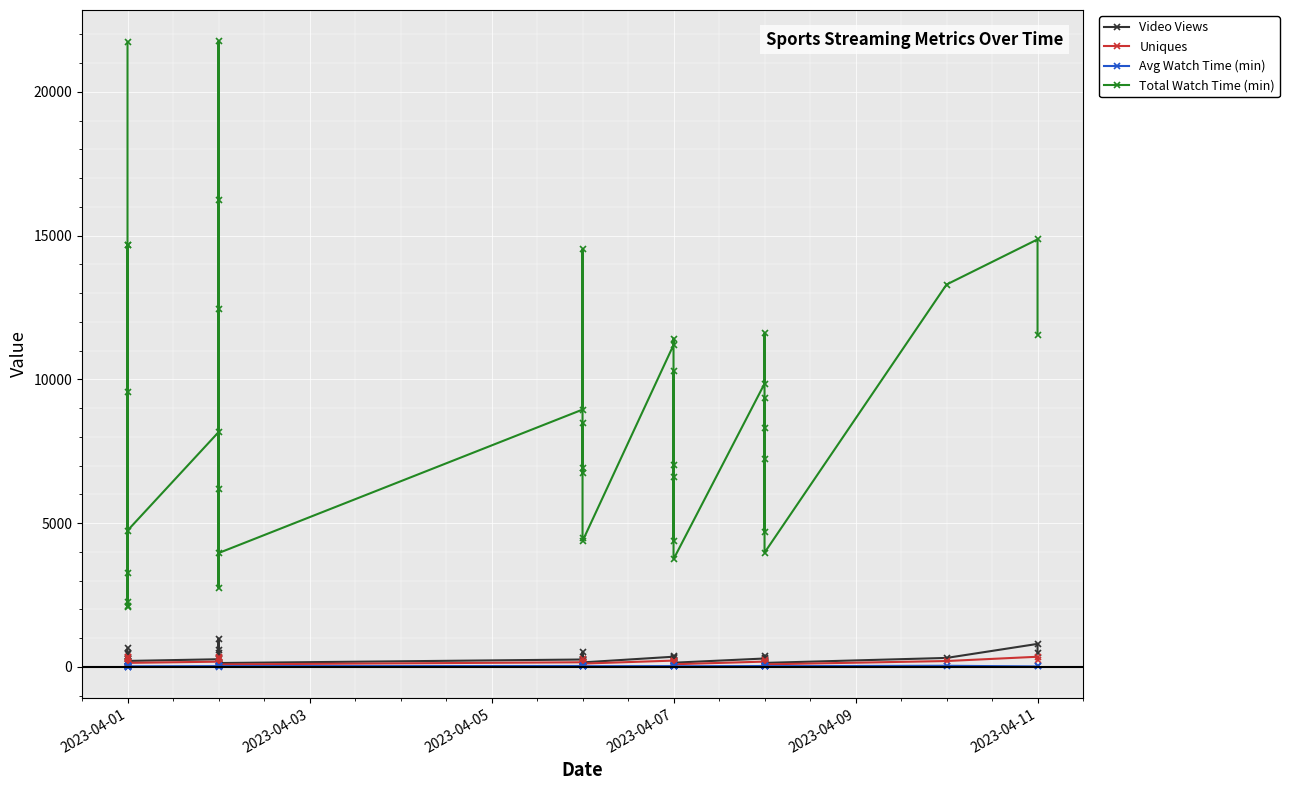

What is the lowest value of the Uniques series?

42.0